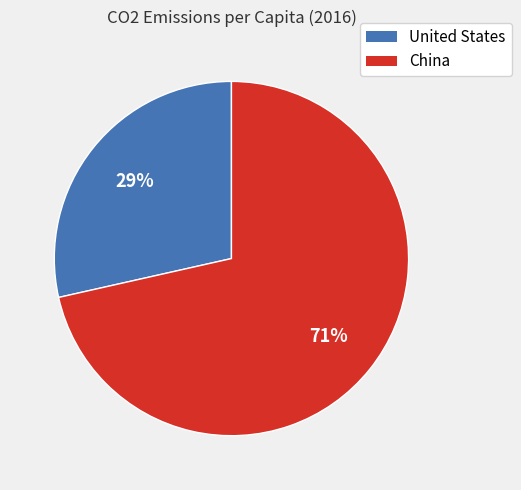

The United States slice represents 37% of the pie. True or false?

False